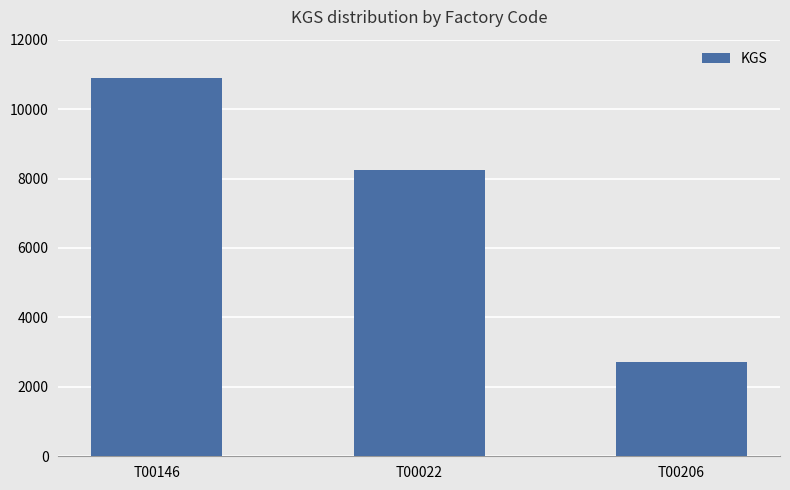

What is the ratio of the value at T00022 to the value at T00146?

0.8